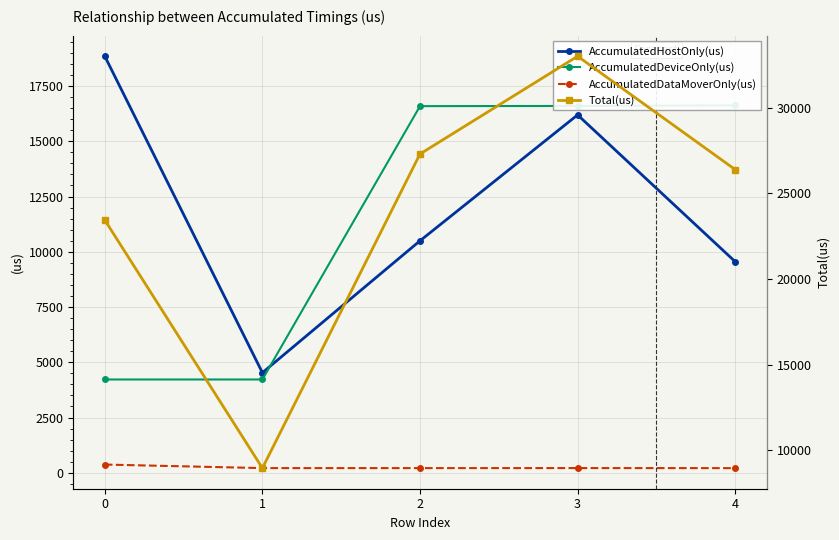

How many categories are shown in the chart?

5